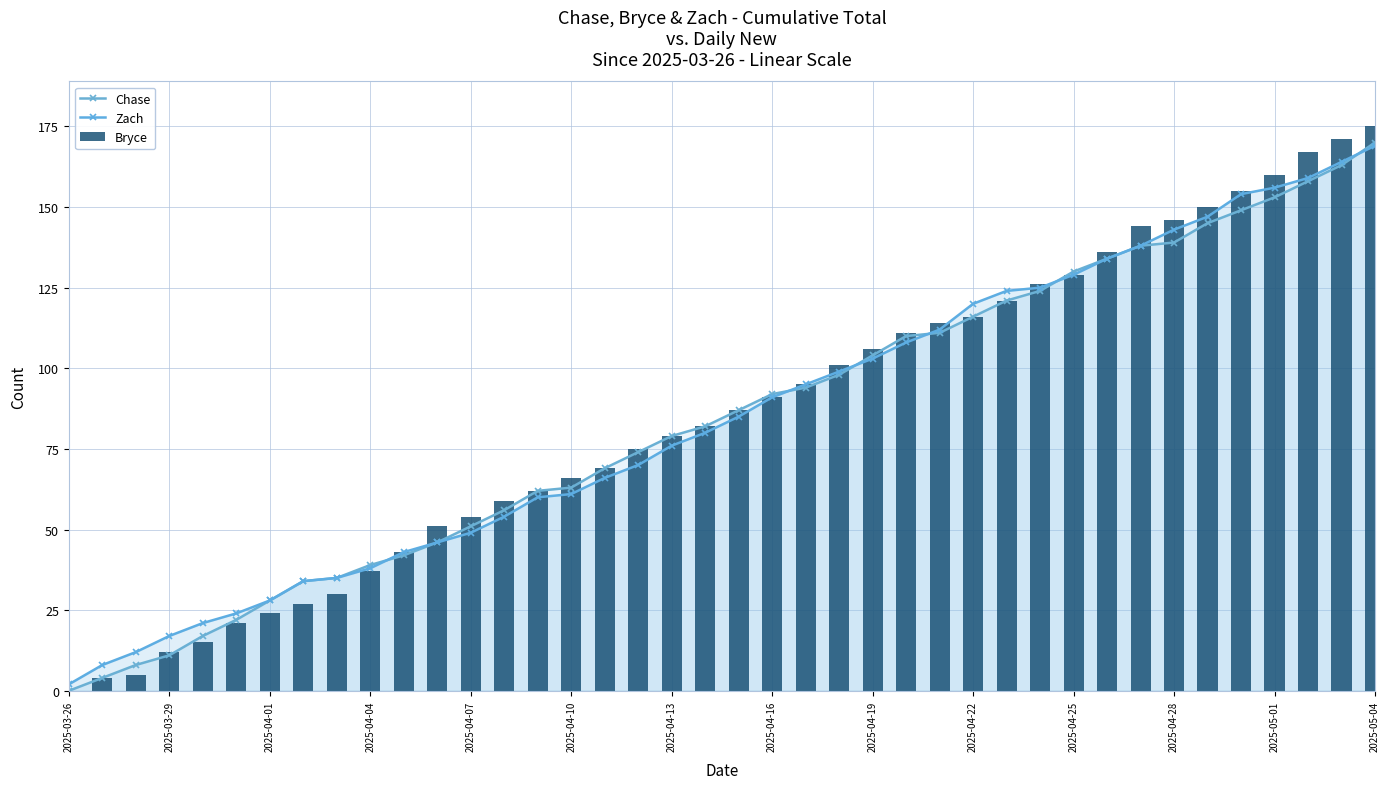

What are all the series names shown in the legend?

Chase, Zach, Bryce